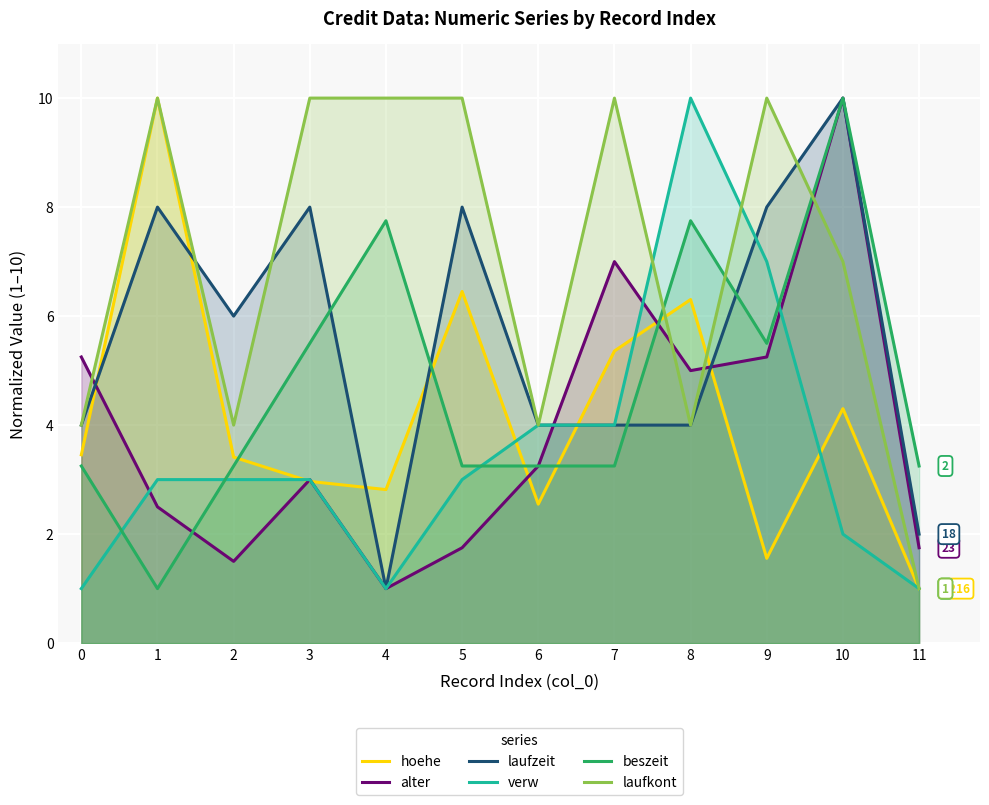

Reading left to right, extract all data points from this chart.

hoehe: 0=3.5	1=10.0	2=3.4	3=3.0	4=2.8	5=6.5	6=2.5	7=5.4	8=6.3	9=1.6	10=4.3	11=1.0
alter: 0=5.2	1=2.5	2=1.5	3=3.0	4=1.0	5=1.8	6=3.2	7=7.0	8=5.0	9=5.2	10=10.0	11=1.8
laufzeit: 0=4.0	1=8.0	2=6.0	3=8.0	4=1.0	5=8.0	6=4.0	7=4.0	8=4.0	9=8.0	10=10.0	11=2.0
verw: 0=1.0	1=3.0	2=3.0	3=3.0	4=1.0	5=3.0	6=4.0	7=4.0	8=10.0	9=7.0	10=2.0	11=1.0
beszeit: 0=3.2	1=1.0	2=3.2	3=5.5	4=7.8	5=3.2	6=3.2	7=3.2	8=7.8	9=5.5	10=10.0	11=3.2
laufkont: 0=4.0	1=10.0	2=4.0	3=10.0	4=10.0	5=10.0	6=4.0	7=10.0	8=4.0	9=10.0	10=7.0	11=1.0